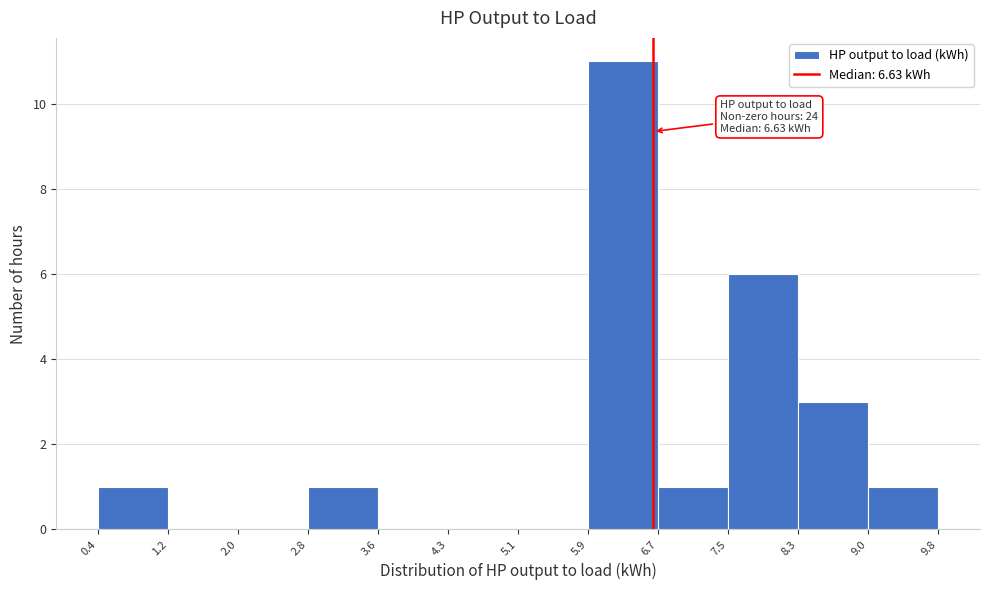

Which range on the x-axis has the tallest bar?

5.9 to 6.7